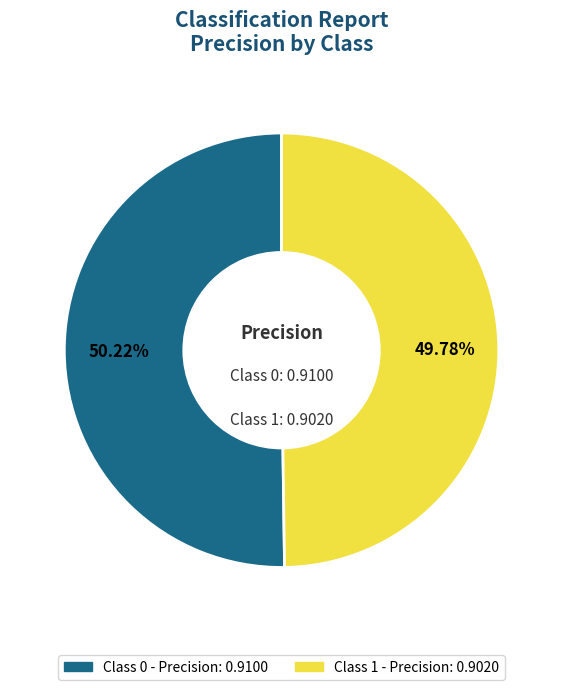

Is there any slice that represents more than half of the pie?

Yes